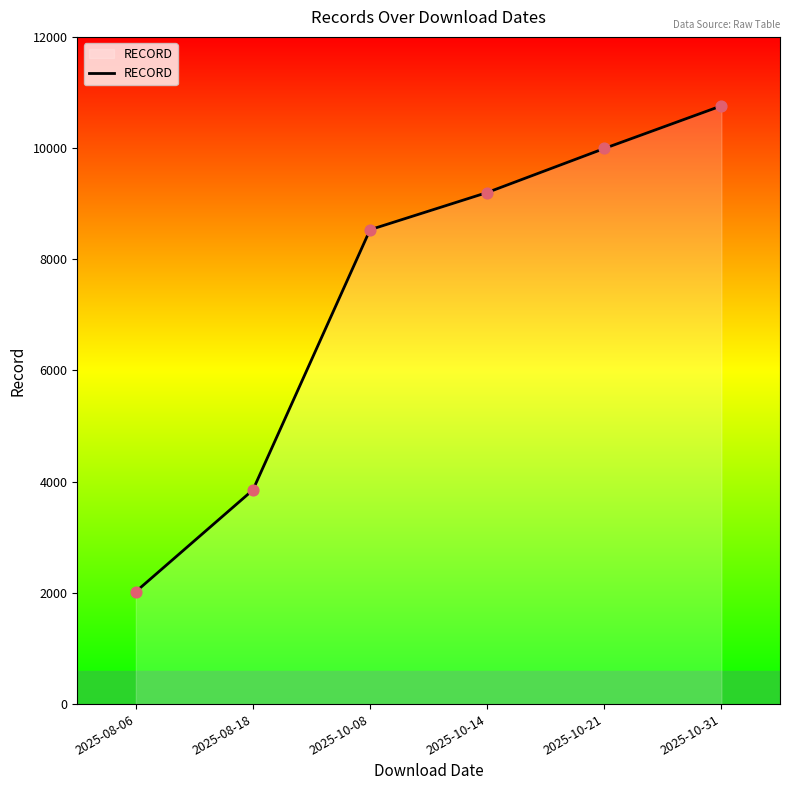

Approximately how many times larger is the value at 2025-08-18 compared to 2025-08-06?

1.9